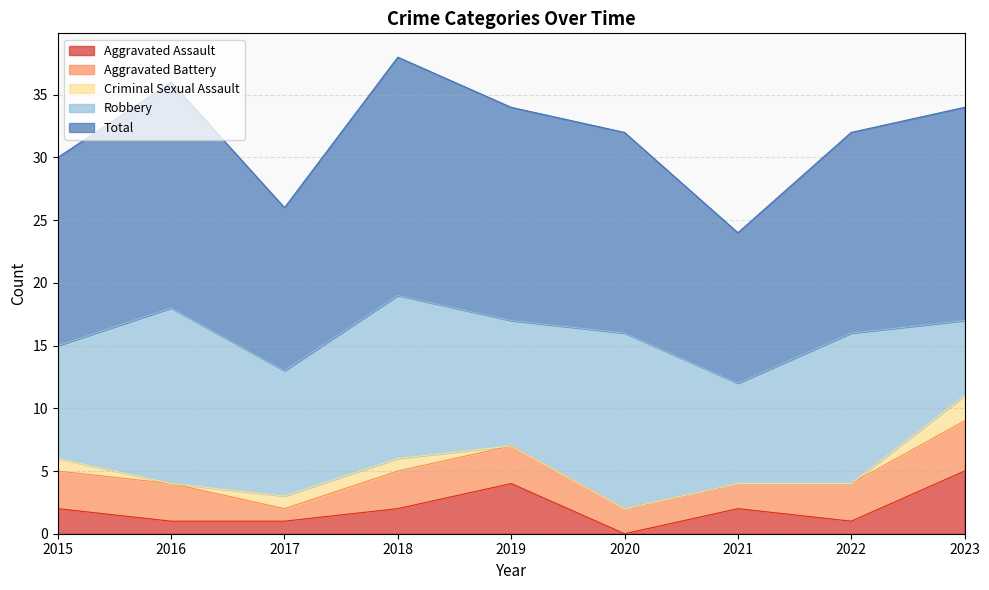

Reading left to right, what are all the values shown in this chart?

Aggravated Assault: 2015=2	2016=1	2017=1	2018=2	2019=4	2020=0	2021=2	2022=1	2023=5
Aggravated Battery: 2015=3	2016=3	2017=1	2018=3	2019=3	2020=2	2021=2	2022=3	2023=4
Criminal Sexual Assault: 2015=1	2016=0	2017=1	2018=1	2019=0	2020=0	2021=0	2022=0	2023=2
Robbery: 2015=9	2016=14	2017=10	2018=13	2019=10	2020=14	2021=8	2022=12	2023=6
Total: 2015=15	2016=18	2017=13	2018=19	2019=17	2020=16	2021=12	2022=16	2023=17